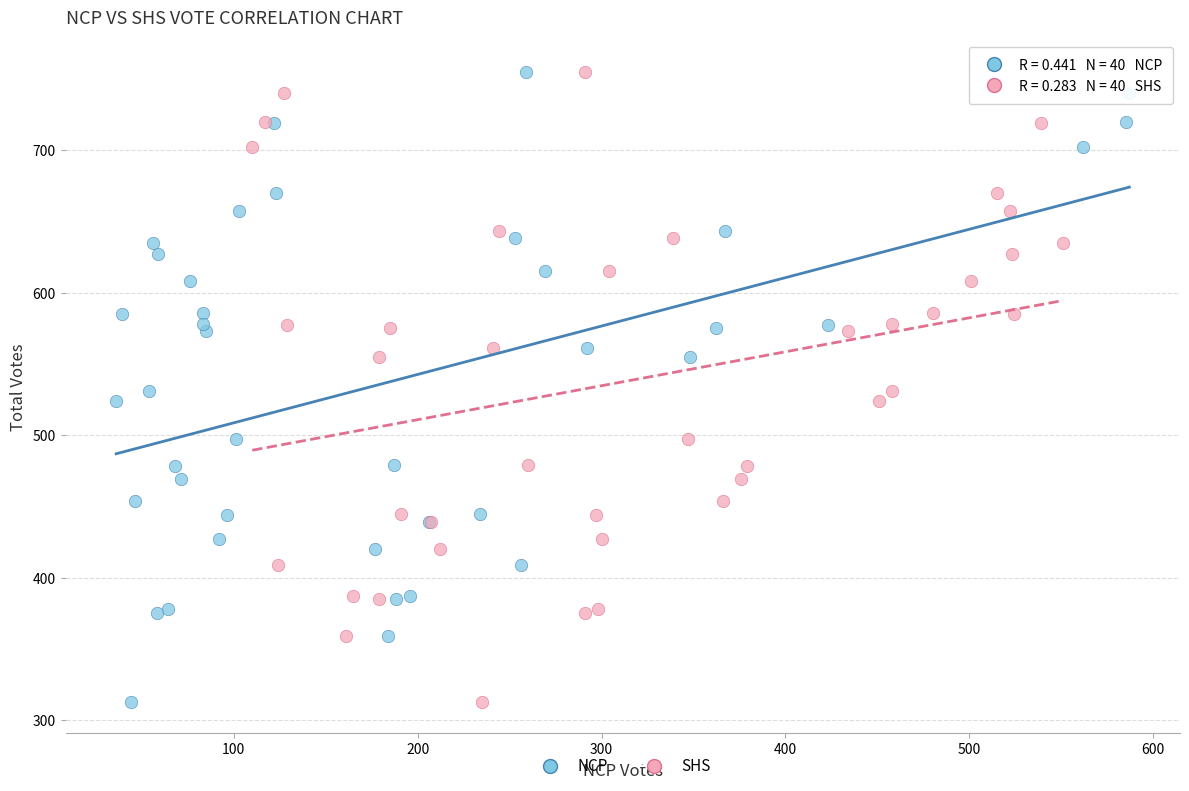

What are all the series names shown in the legend?

NCP, SHS